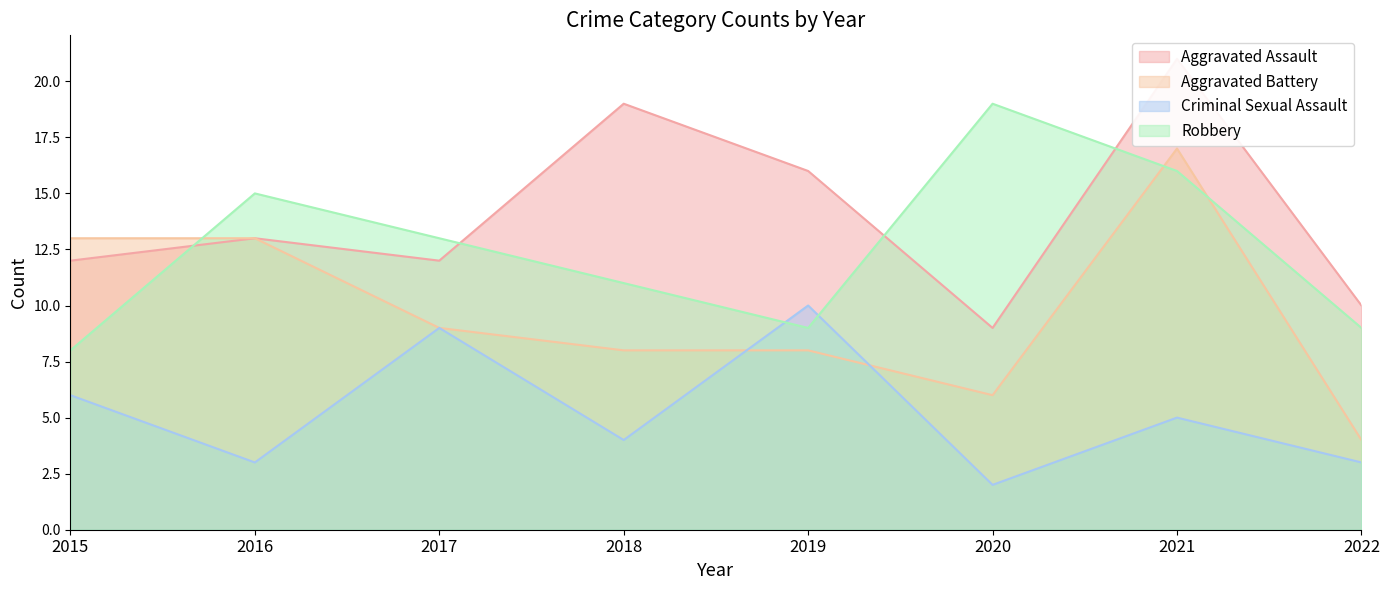

Is it true that Aggravated Assault equals 6 at 2015?

False